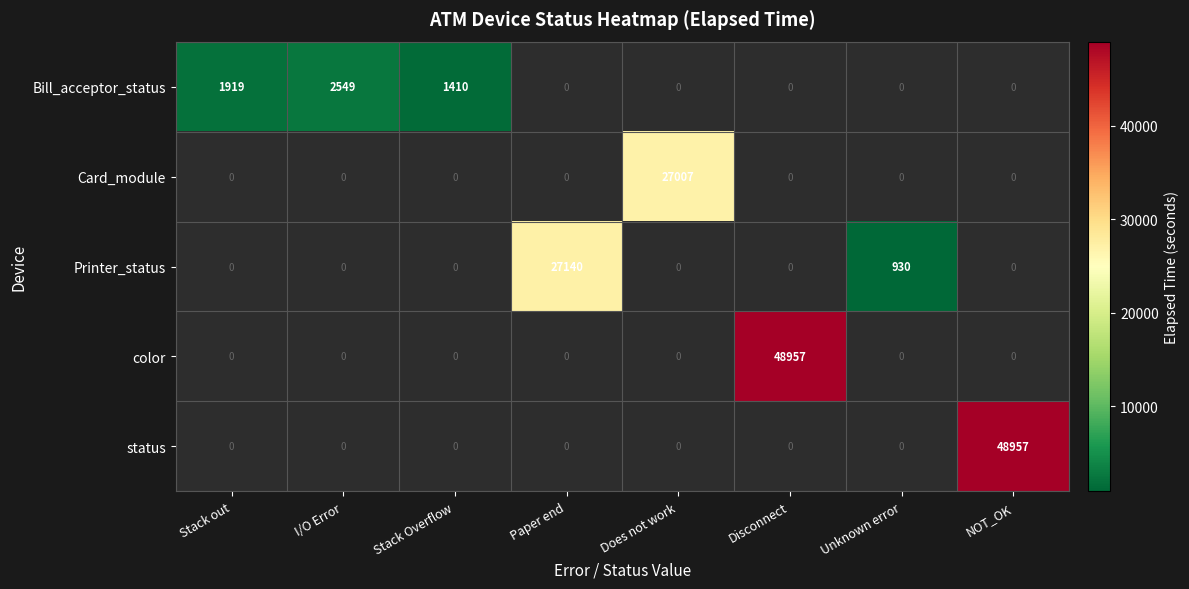

At how many categories does at least one series exceed 43548?

2